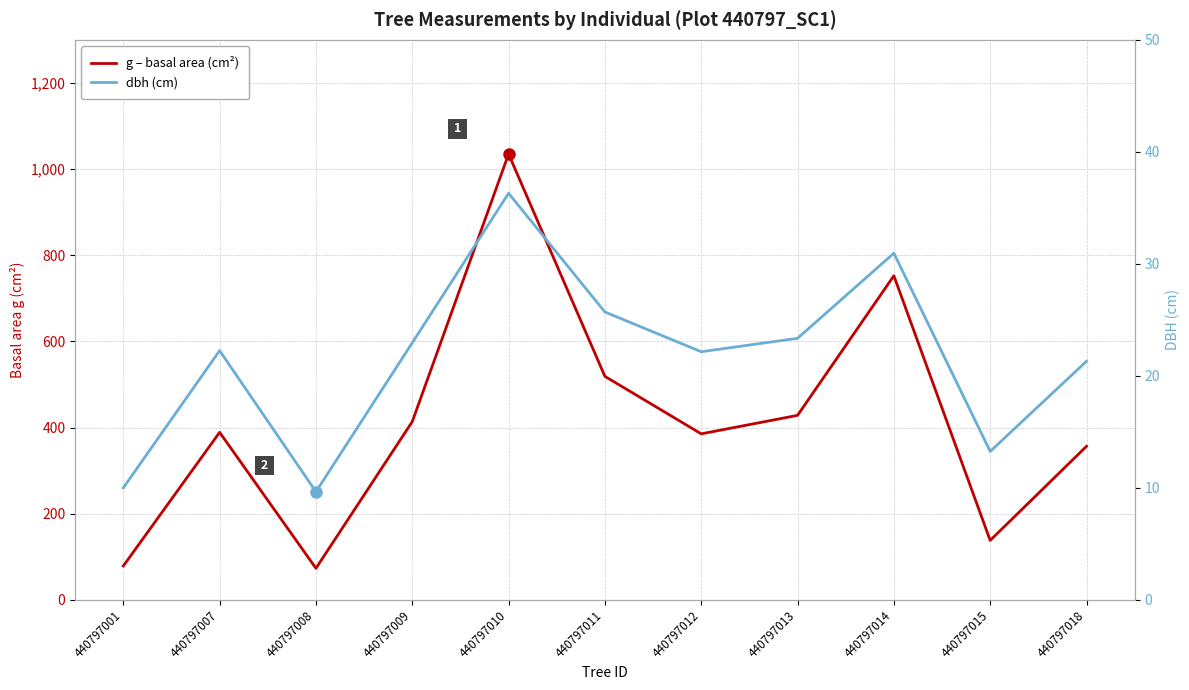

Which series has the widest spread of values?

g – basal area (cm²)